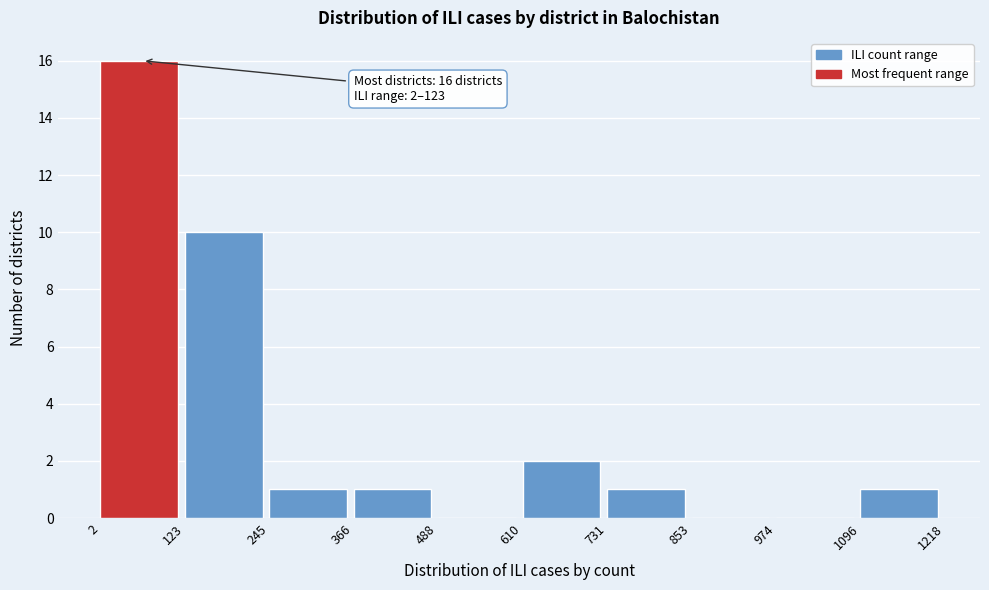

Which range on the x-axis has the tallest bar?

2 to 123